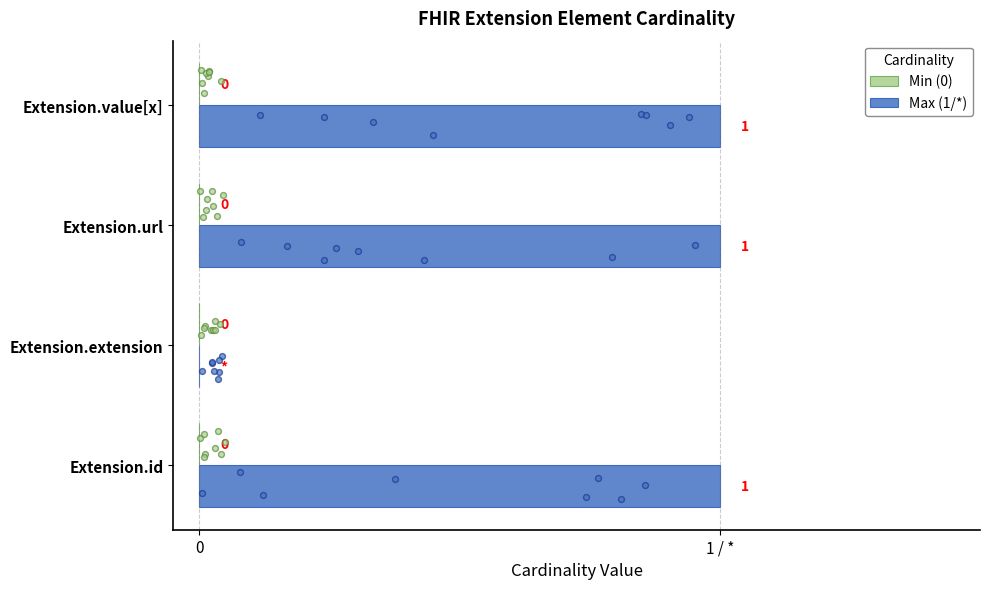

What are all the series names shown in the legend?

Min (0), Max (1/*)